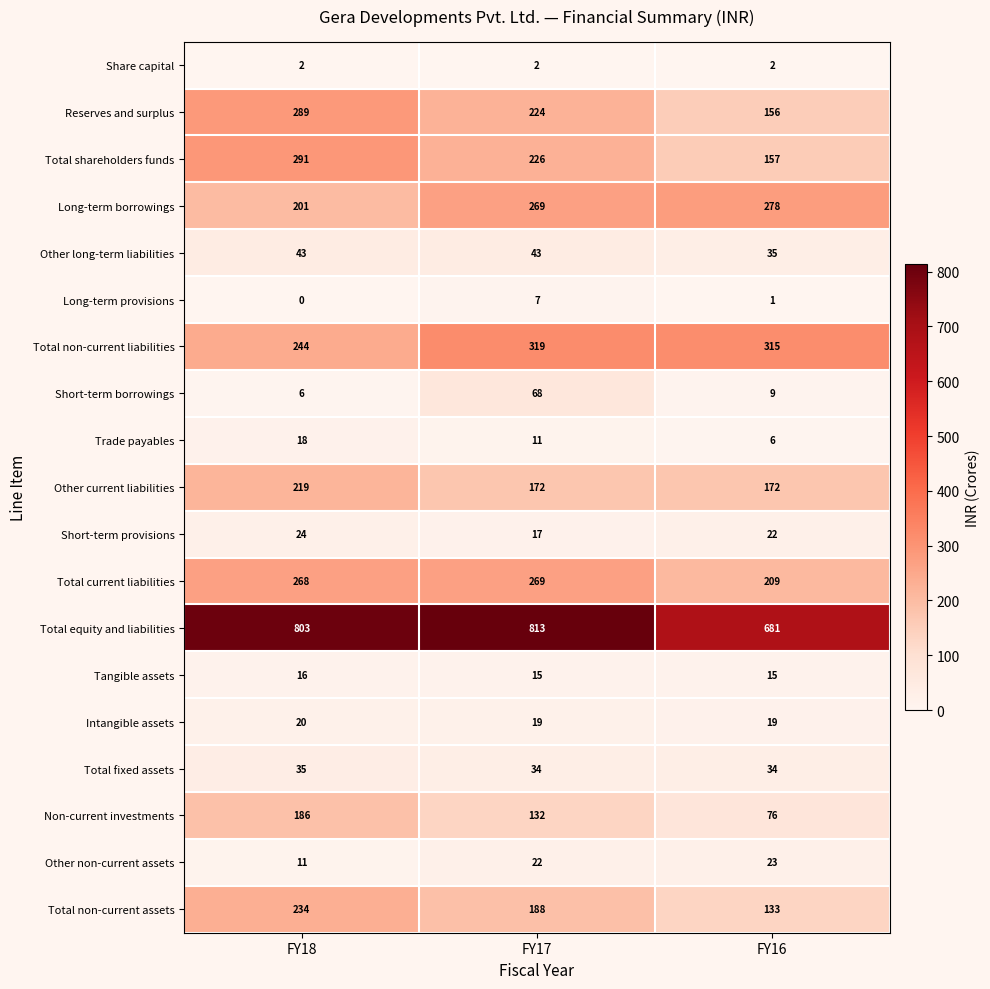

Count the number of data series in this chart.

19